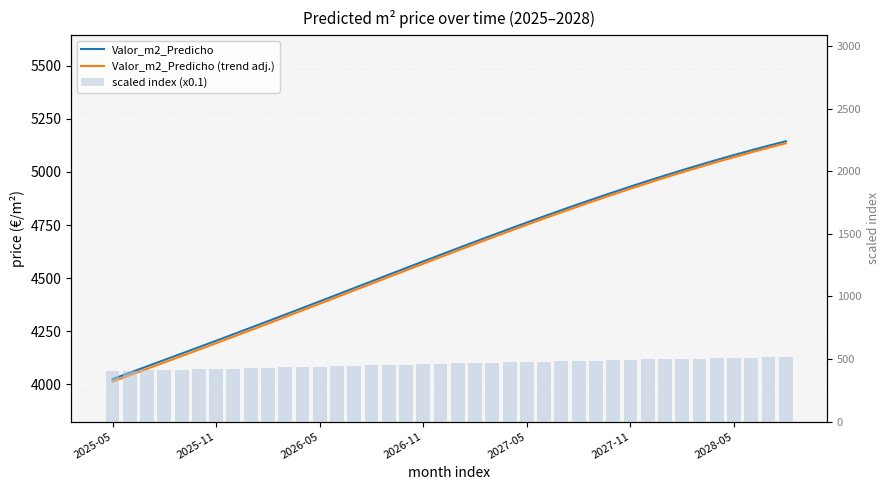

The value of scaled index (x0.1) at 25 is 479.1. True or false?

True